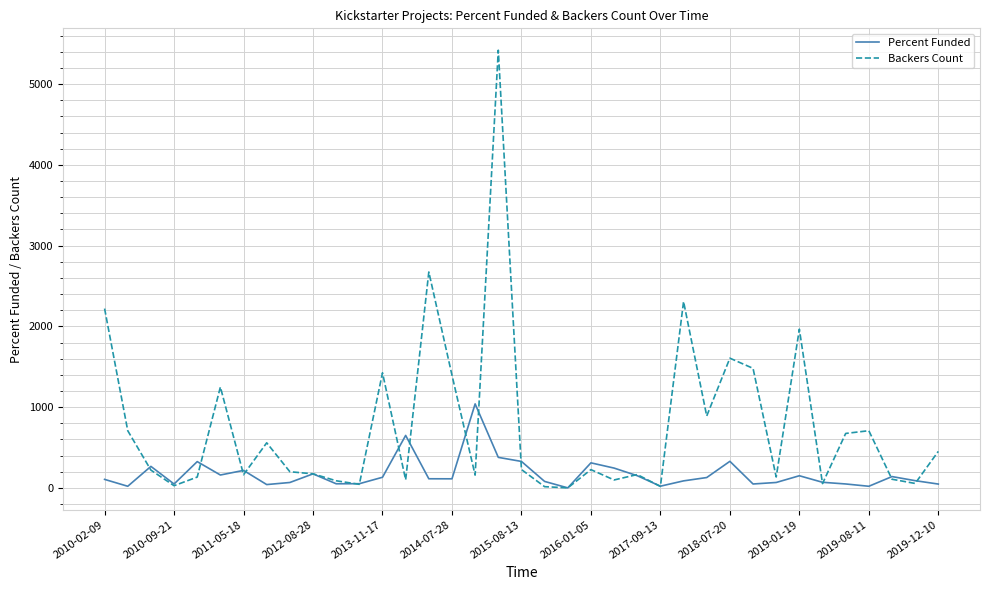

True or false: Backers Count has more than 1 points higher than both neighbors.

True